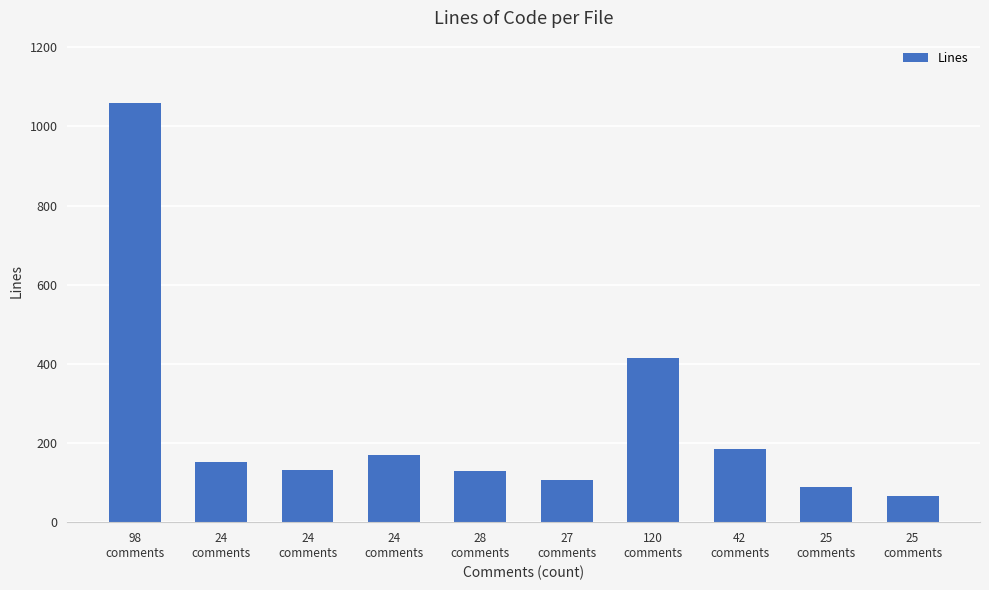

At which label does the data first exceed 151?

98
comments